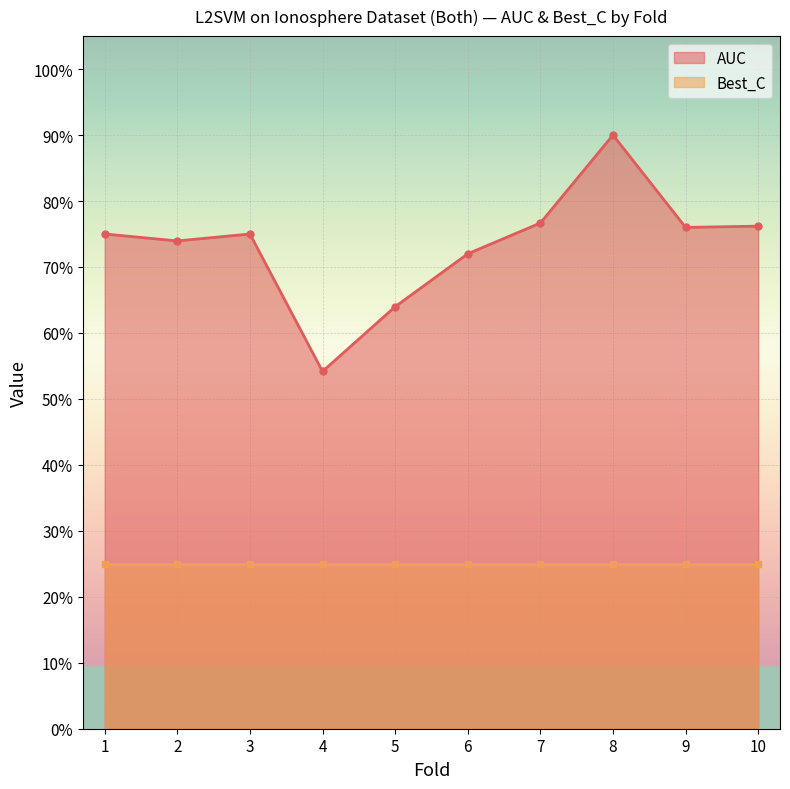

List the labels in order of value, largest first.

8, 7, 10, 9, 1, 3, 2, 6, 5, 4